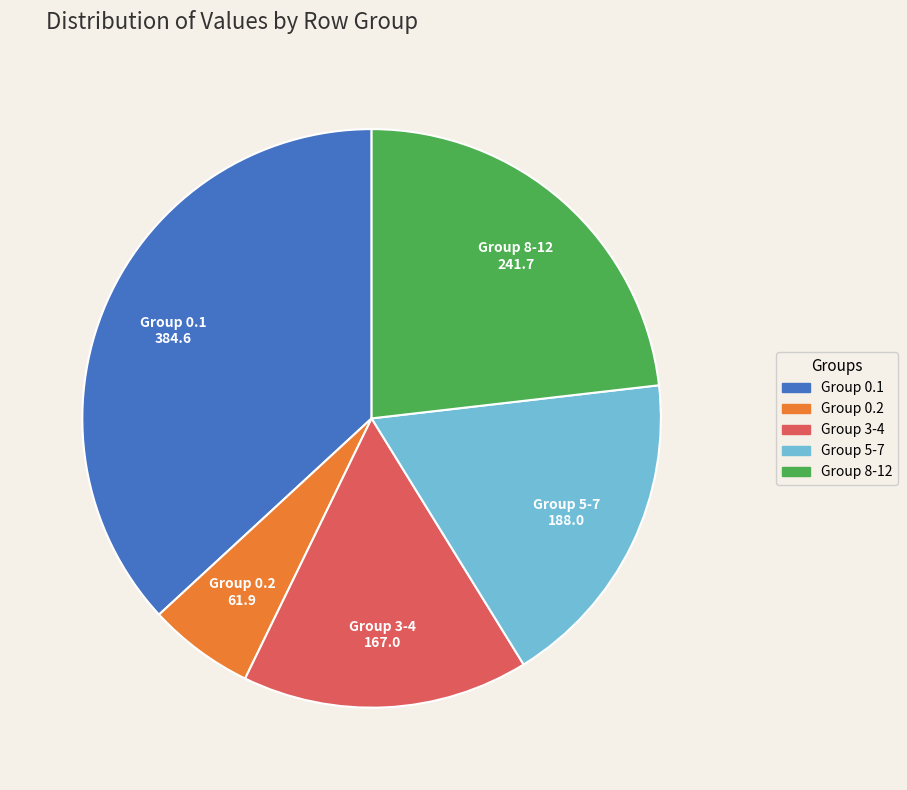

Does any single category account for the majority?

No